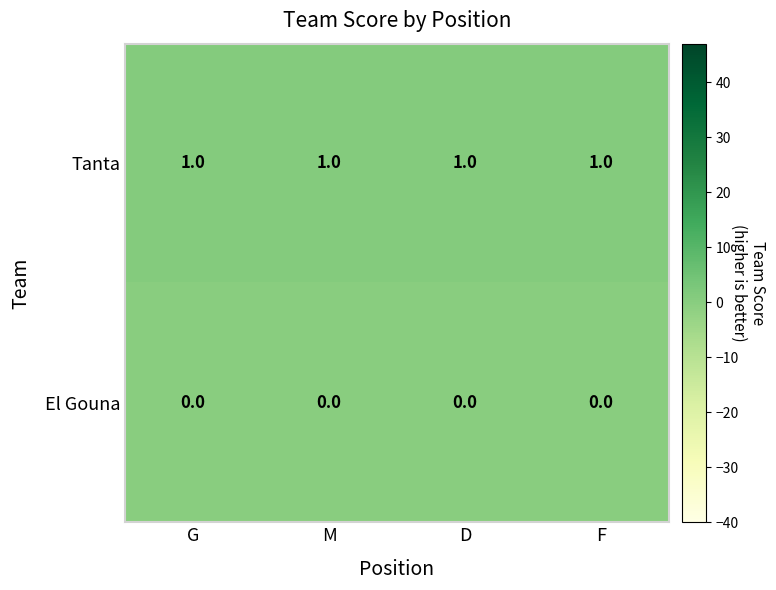

Is it true that Tanta equals 1 at G?

True